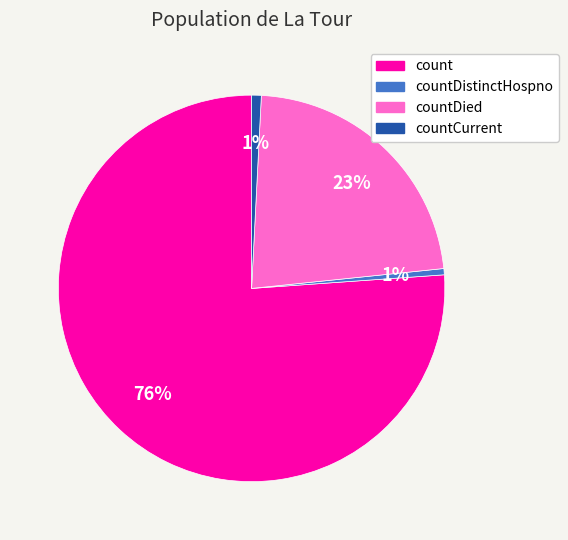

Does any single category account for the majority?

Yes